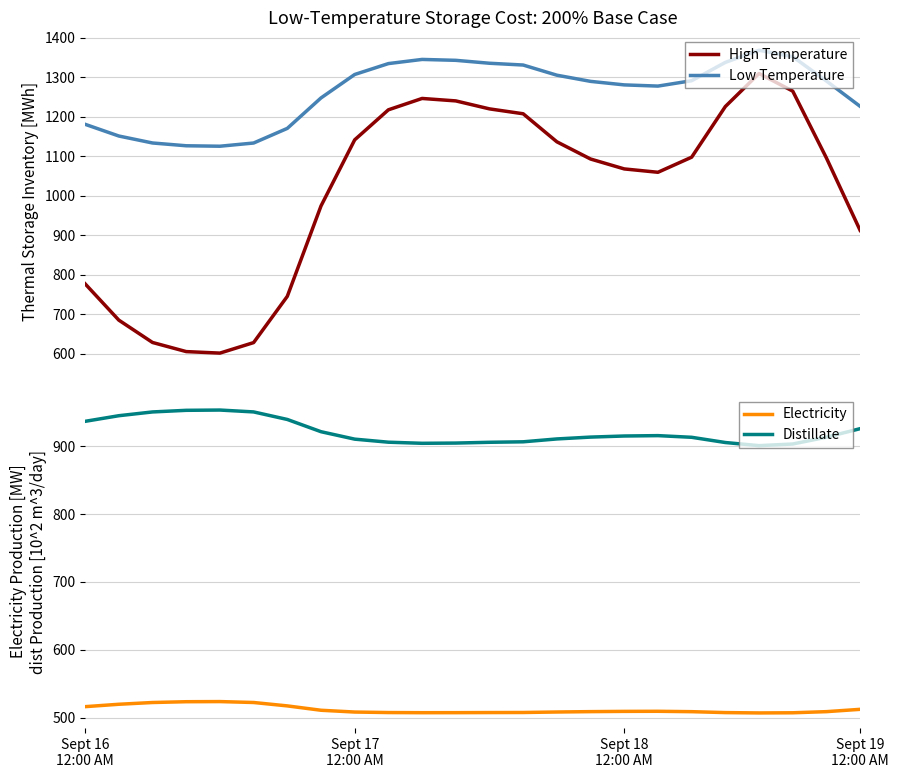

Where is Distillate nearest to the value 927?

Sept 19
12:00 AM